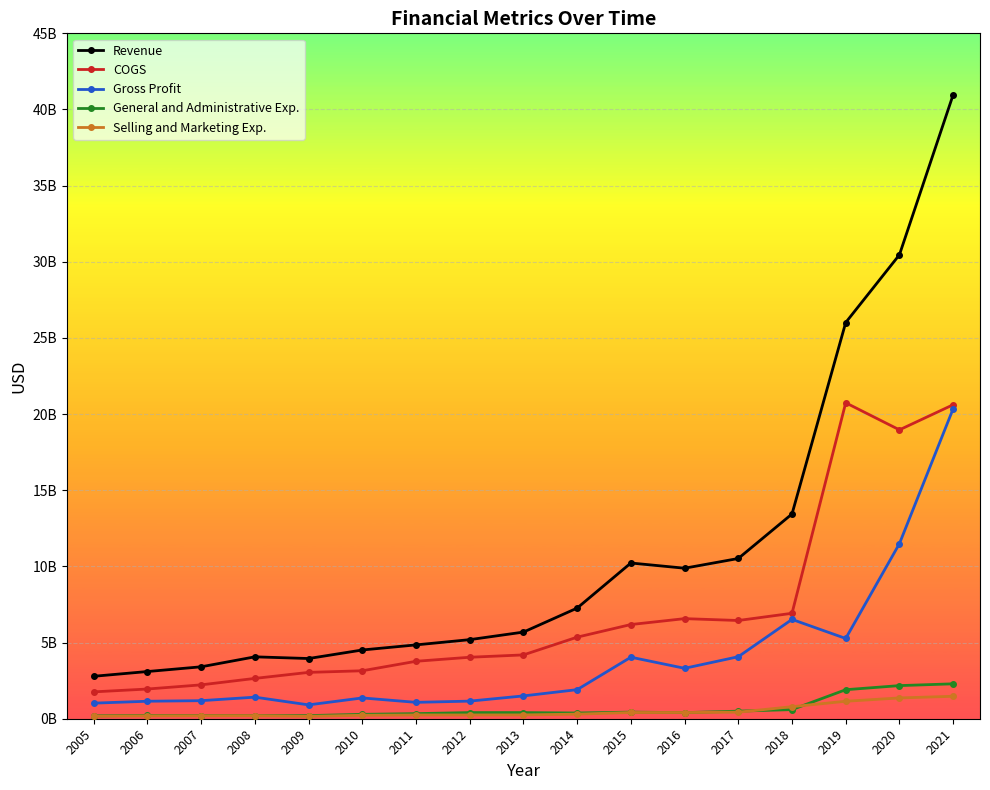

What are all the series names shown in the legend?

Revenue, COGS, Gross Profit, General and Administrative Exp., Selling and Marketing Exp.